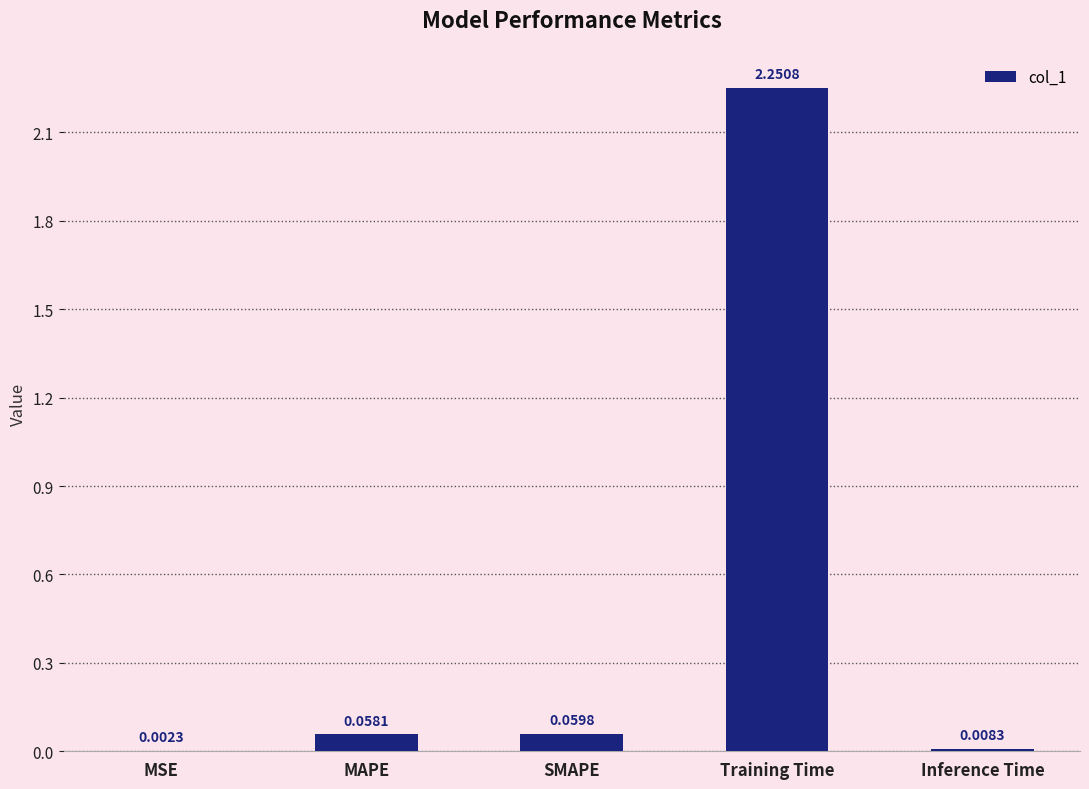

Which category has the highest value across all series?

Training Time